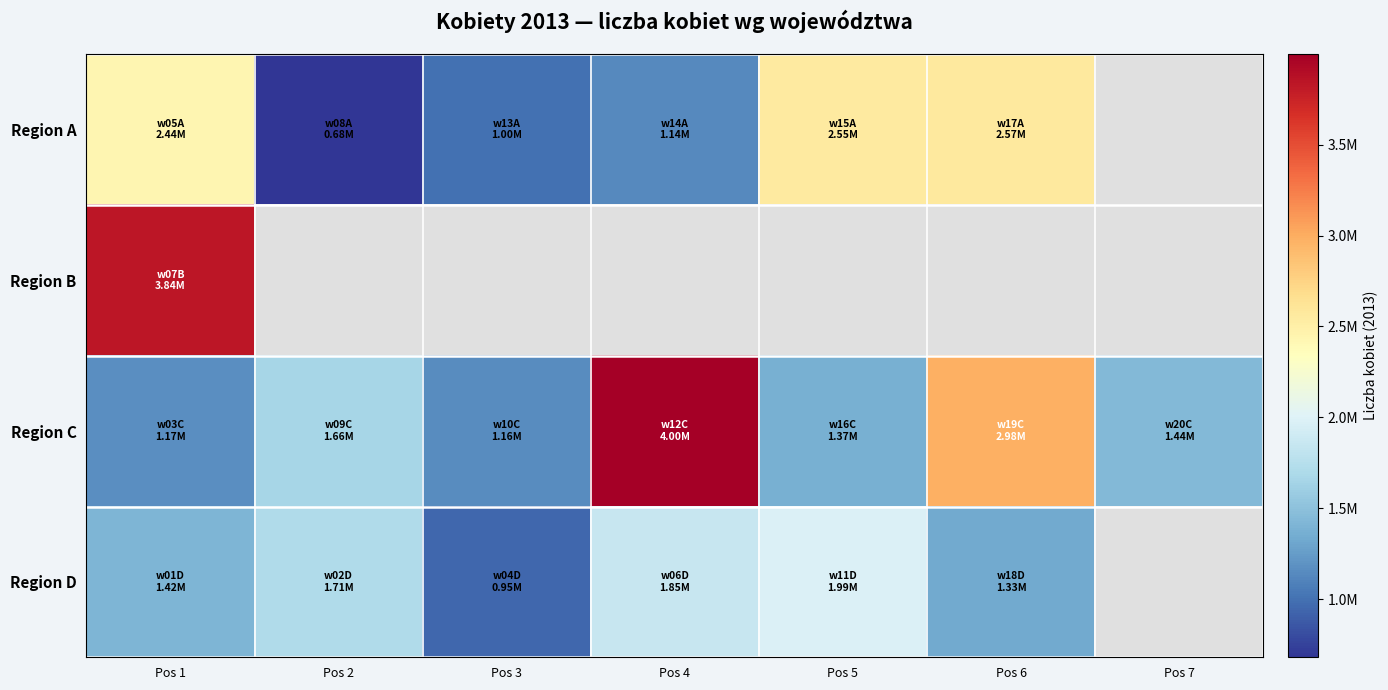

At which label is Region B closest to 3841577?

Pos 1